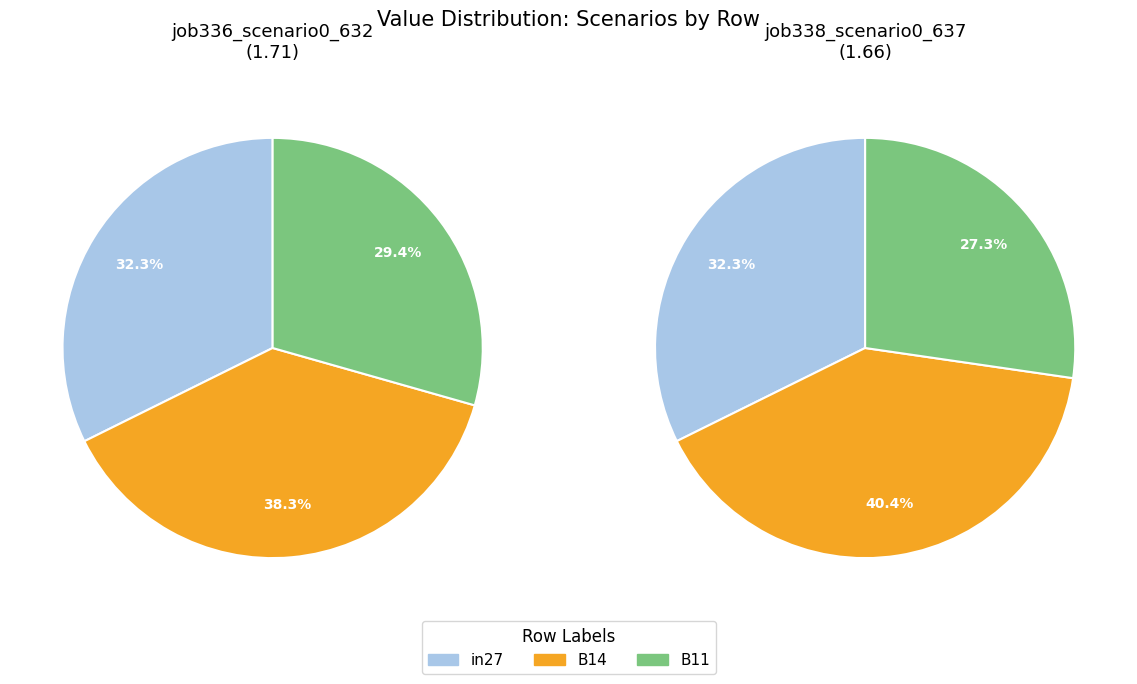

Is it true that in27 is 20% of the pie?

False